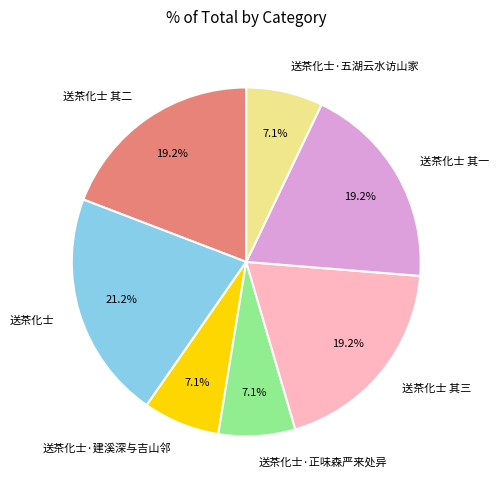

Is it true that 送茶化士 其一 is 25% of the pie?

False